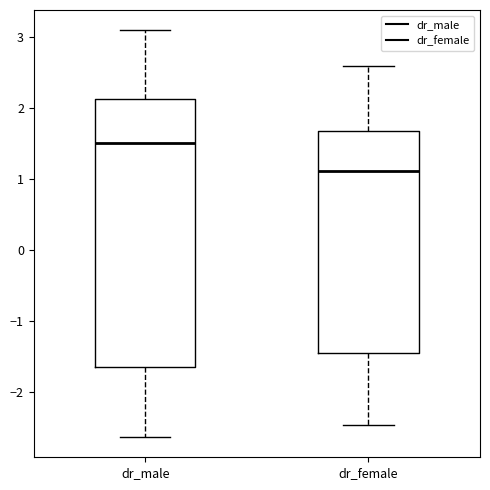

Which box is the tallest, from its lower edge to its upper edge?

dr_male